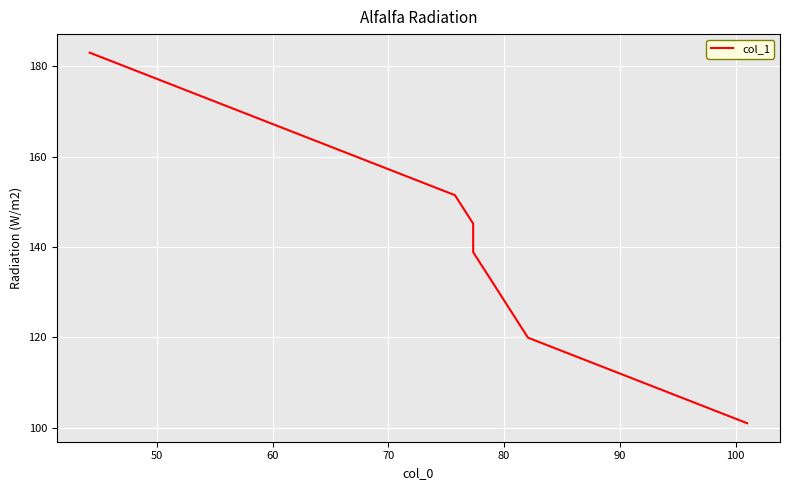

What position from the left is 50?

2